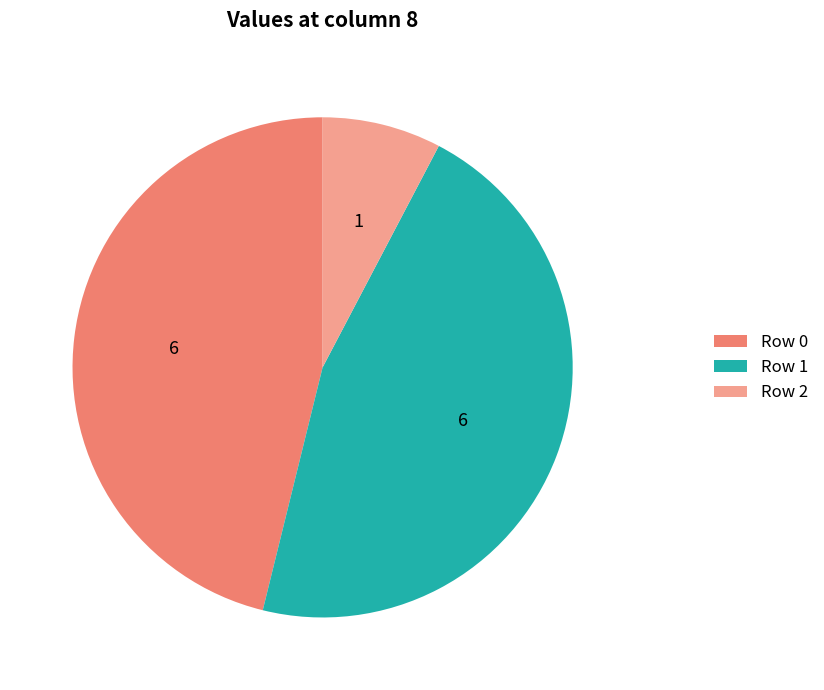

How many slices are in this pie chart?

3